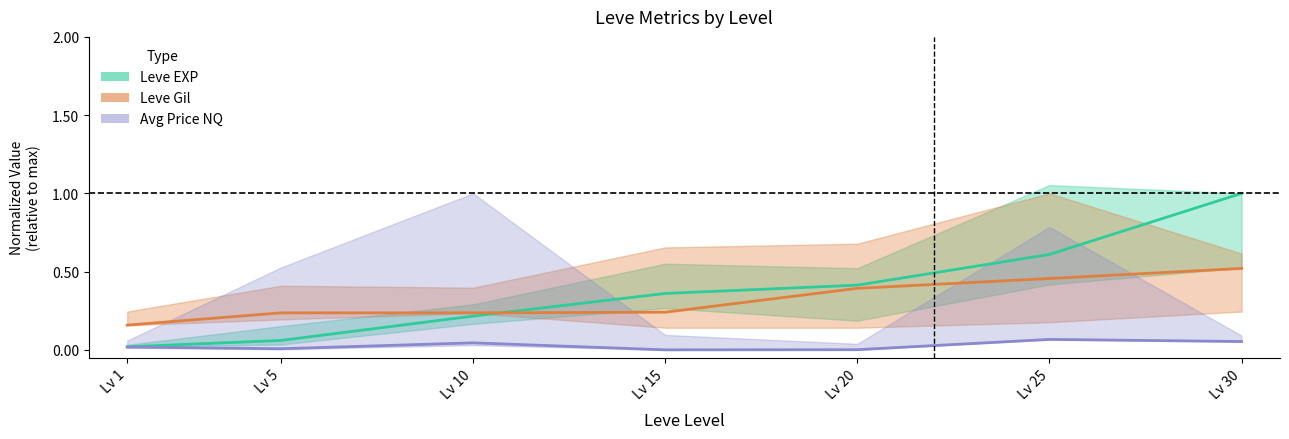

True or false: Leve Gil and Avg Price NQ intersect in this chart.

False